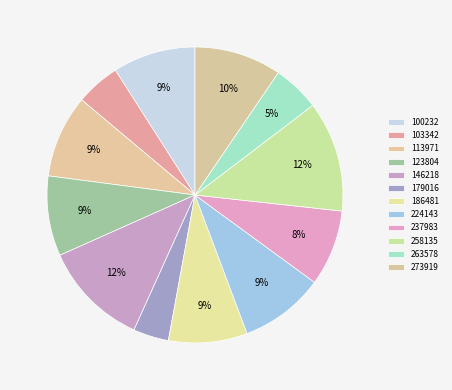

To the nearest percent, what portion does 273919 represent?

10%